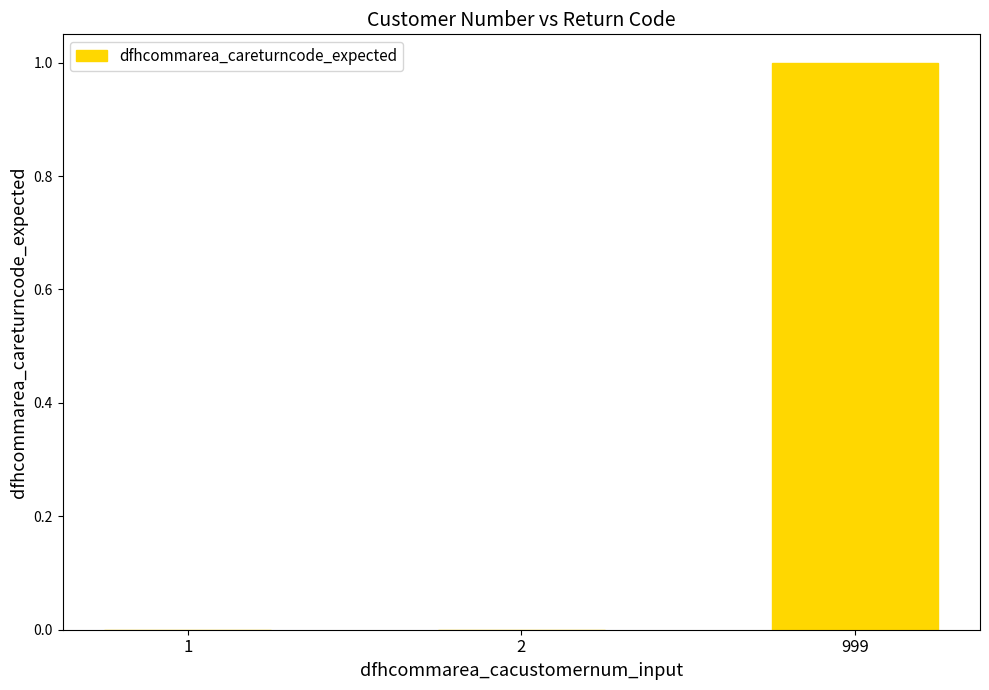

Does the chart contain stacked bars?

No